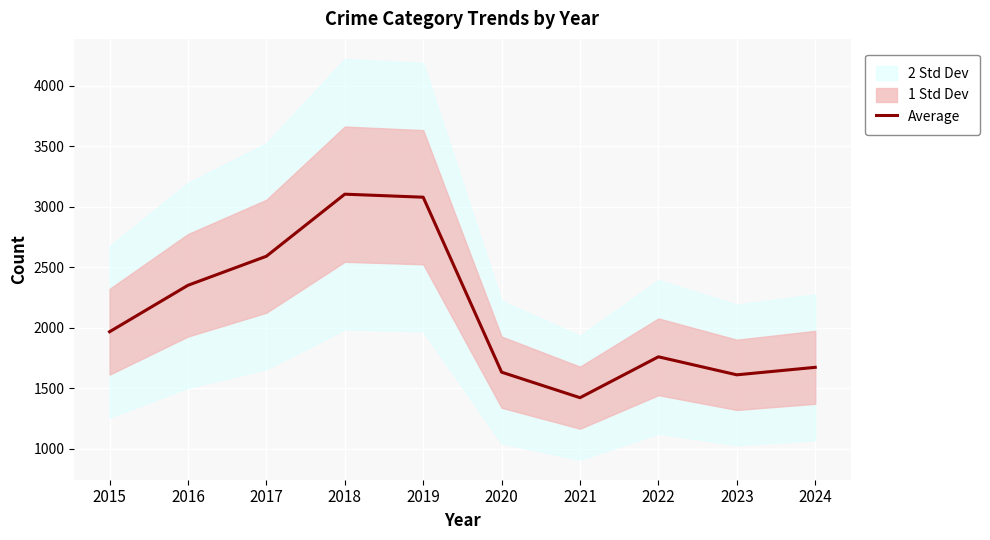

What is the ratio of the value at 2017 to the value at 2023?

1.6